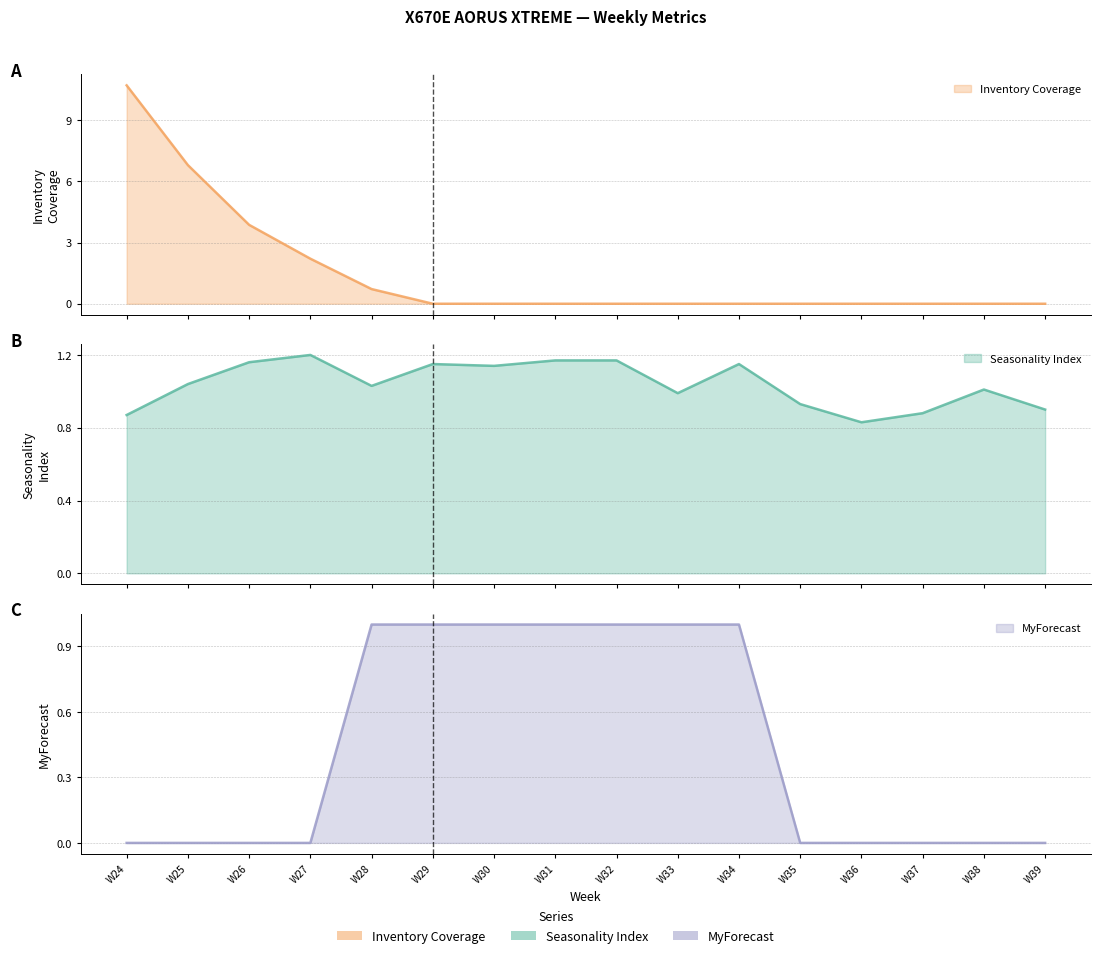

At which label is Seasonality Index closest to 1?

W33